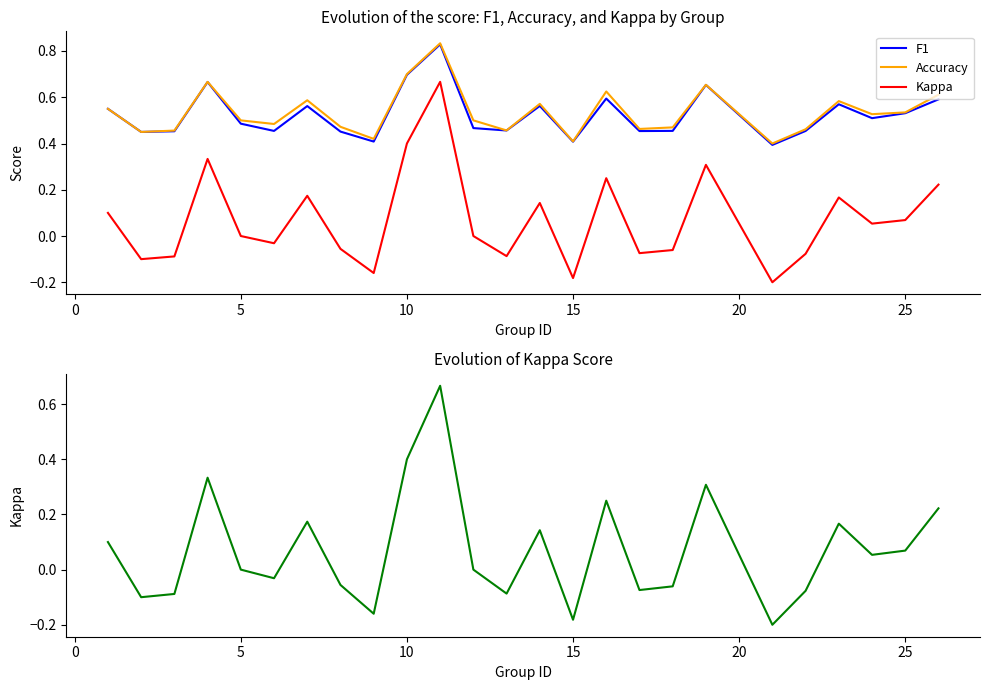

True or false: Accuracy and Kappa intersect in this chart.

False